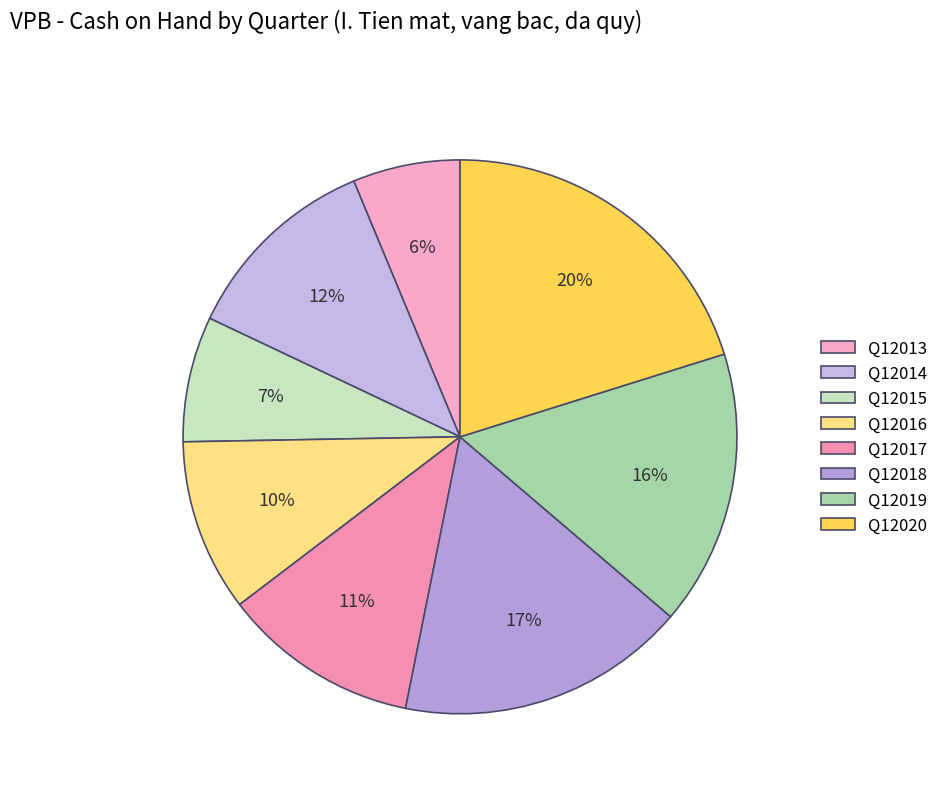

Count the number of slices in the pie.

8